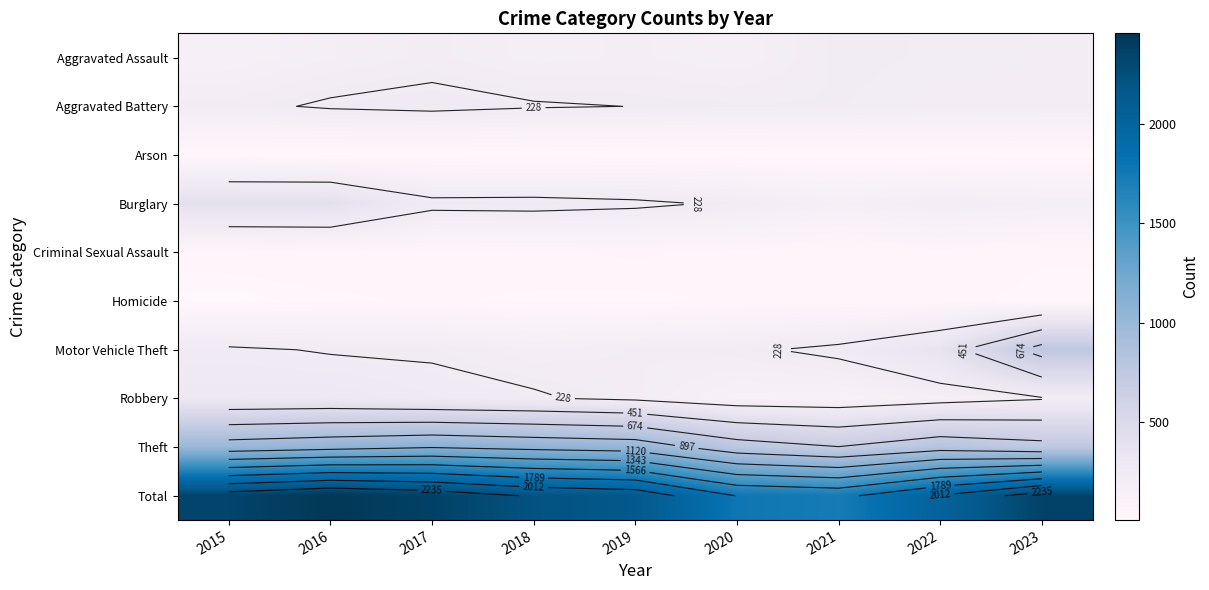

Which series has the largest range (max minus min)?

Total